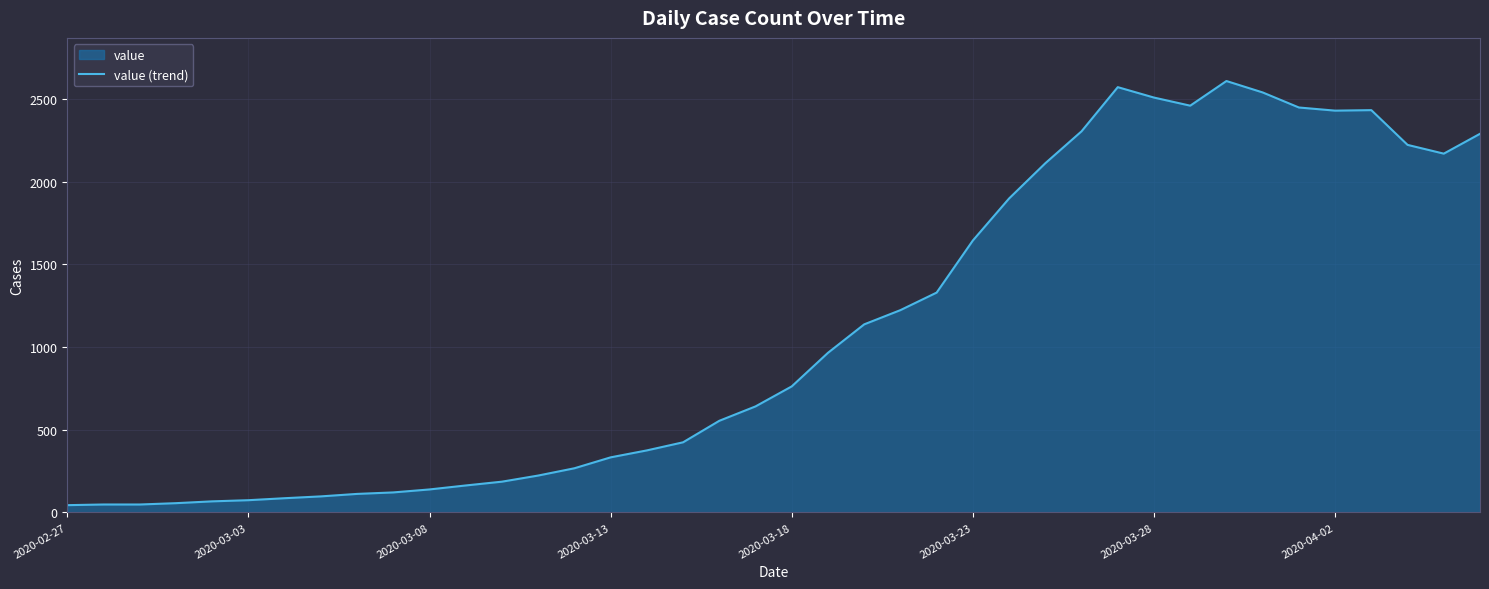

How many lines are shown in the chart?

1